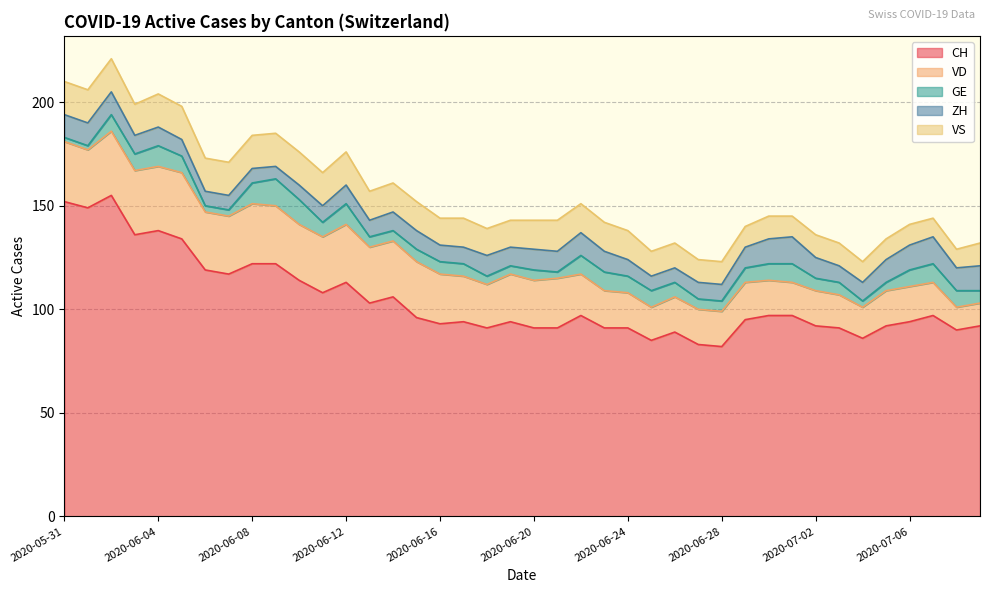

What is the smallest value displayed?

2